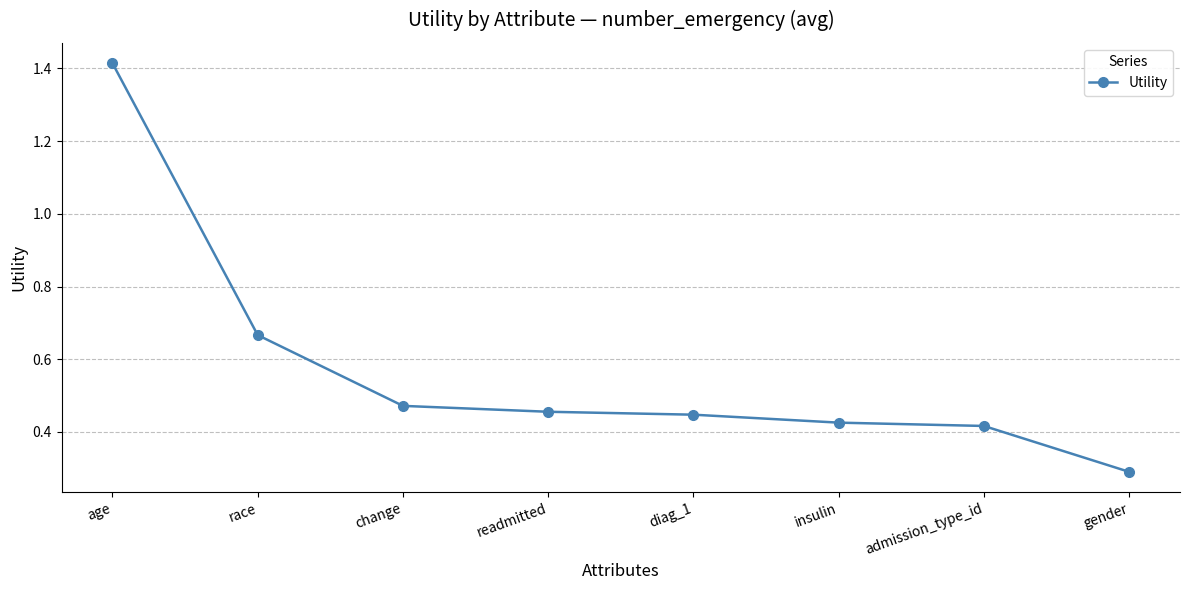

What is the label of the 1st point from the right?

gender